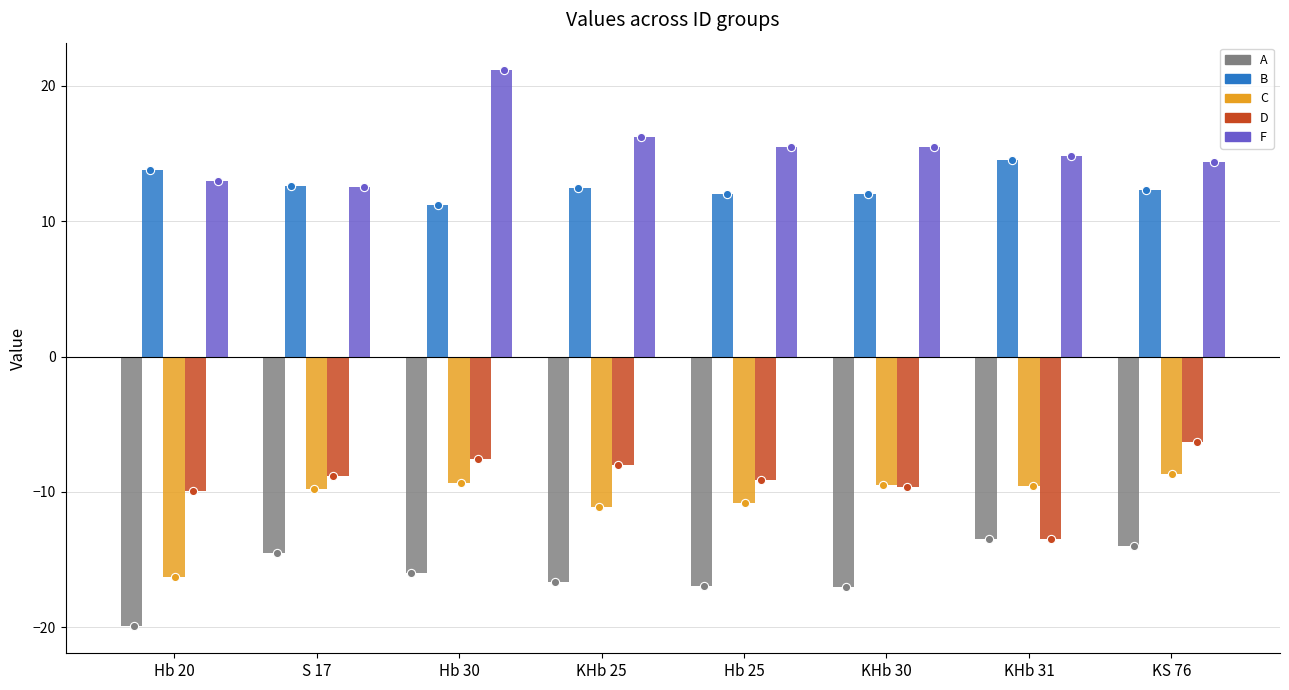

Which series reaches the minimum Y coordinate?

A